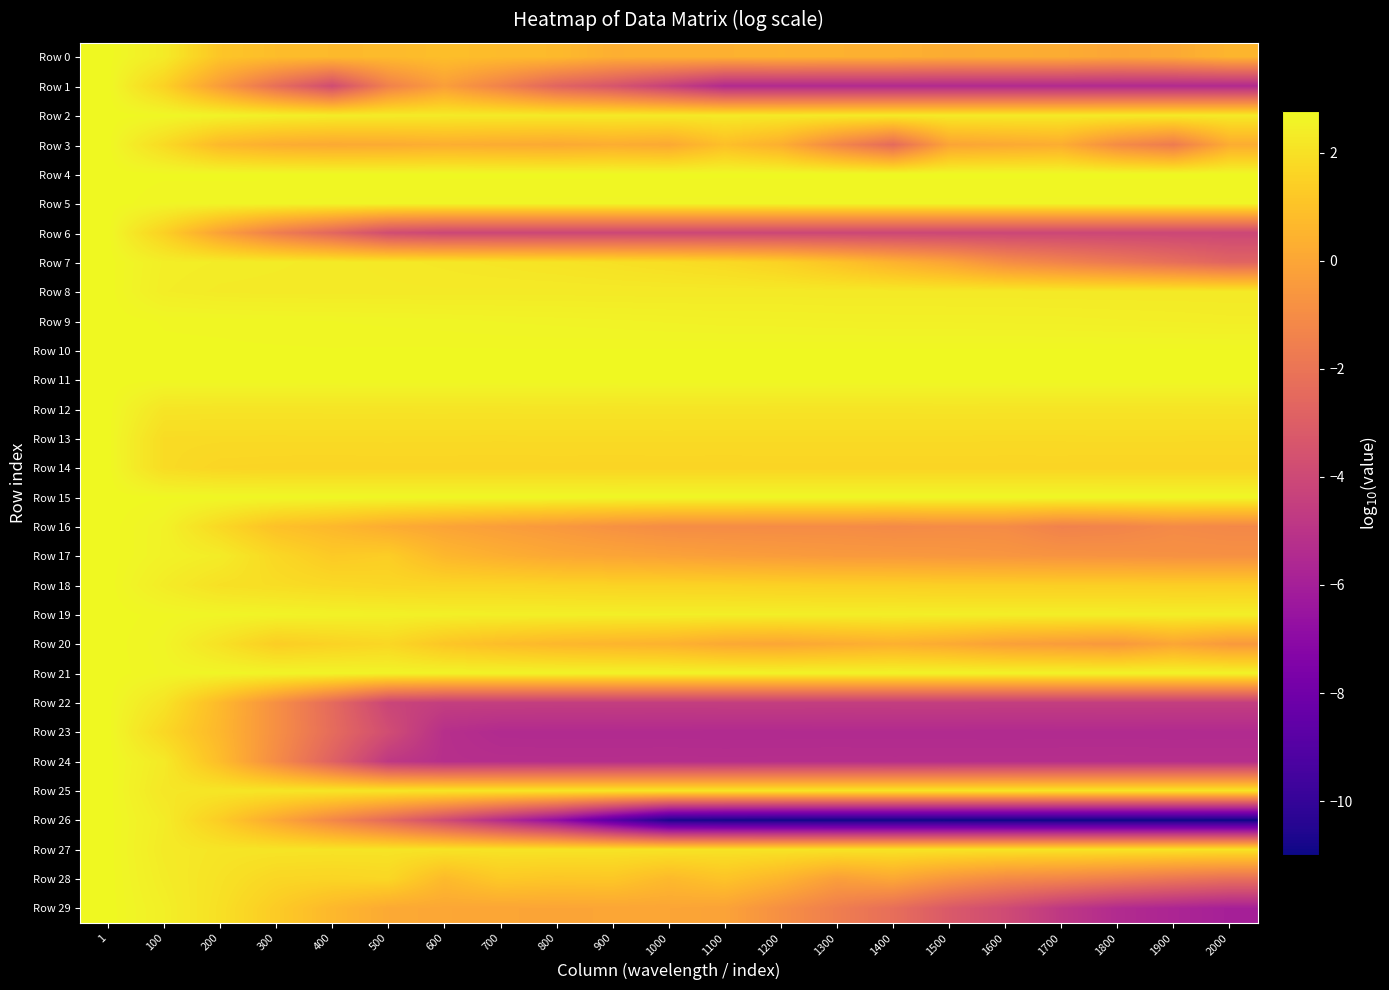

At which category is the sum across all series the highest?

1